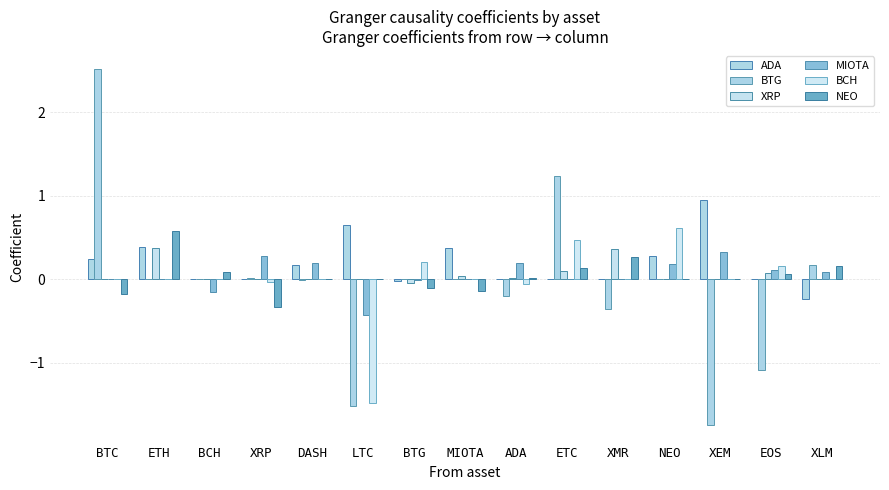

How many groups of bars are there?

15